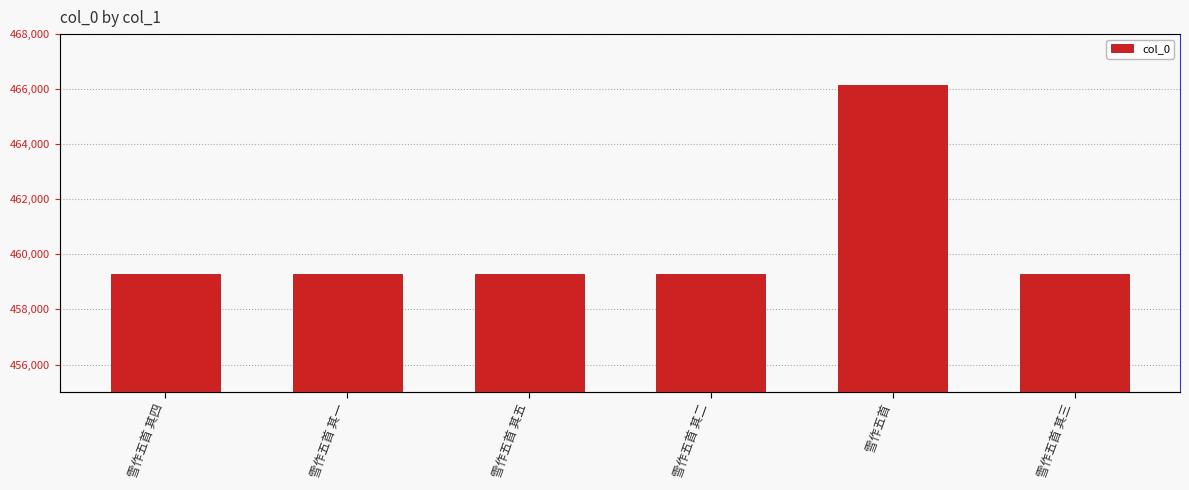

Reading left to right, transcribe all the data shown in this chart.

雪作五首 其四=459294	雪作五首 其一=459291	雪作五首 其五=459295	雪作五首 其二=459292	雪作五首=466140	雪作五首 其三=459293